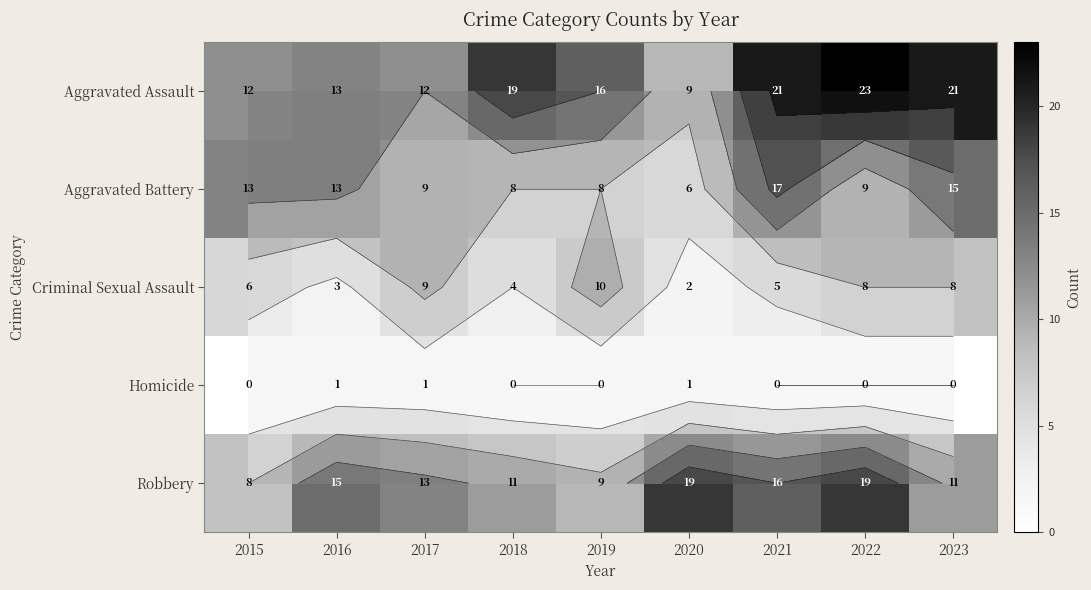

Where does the Criminal Sexual Assault series first go above 6?

2017